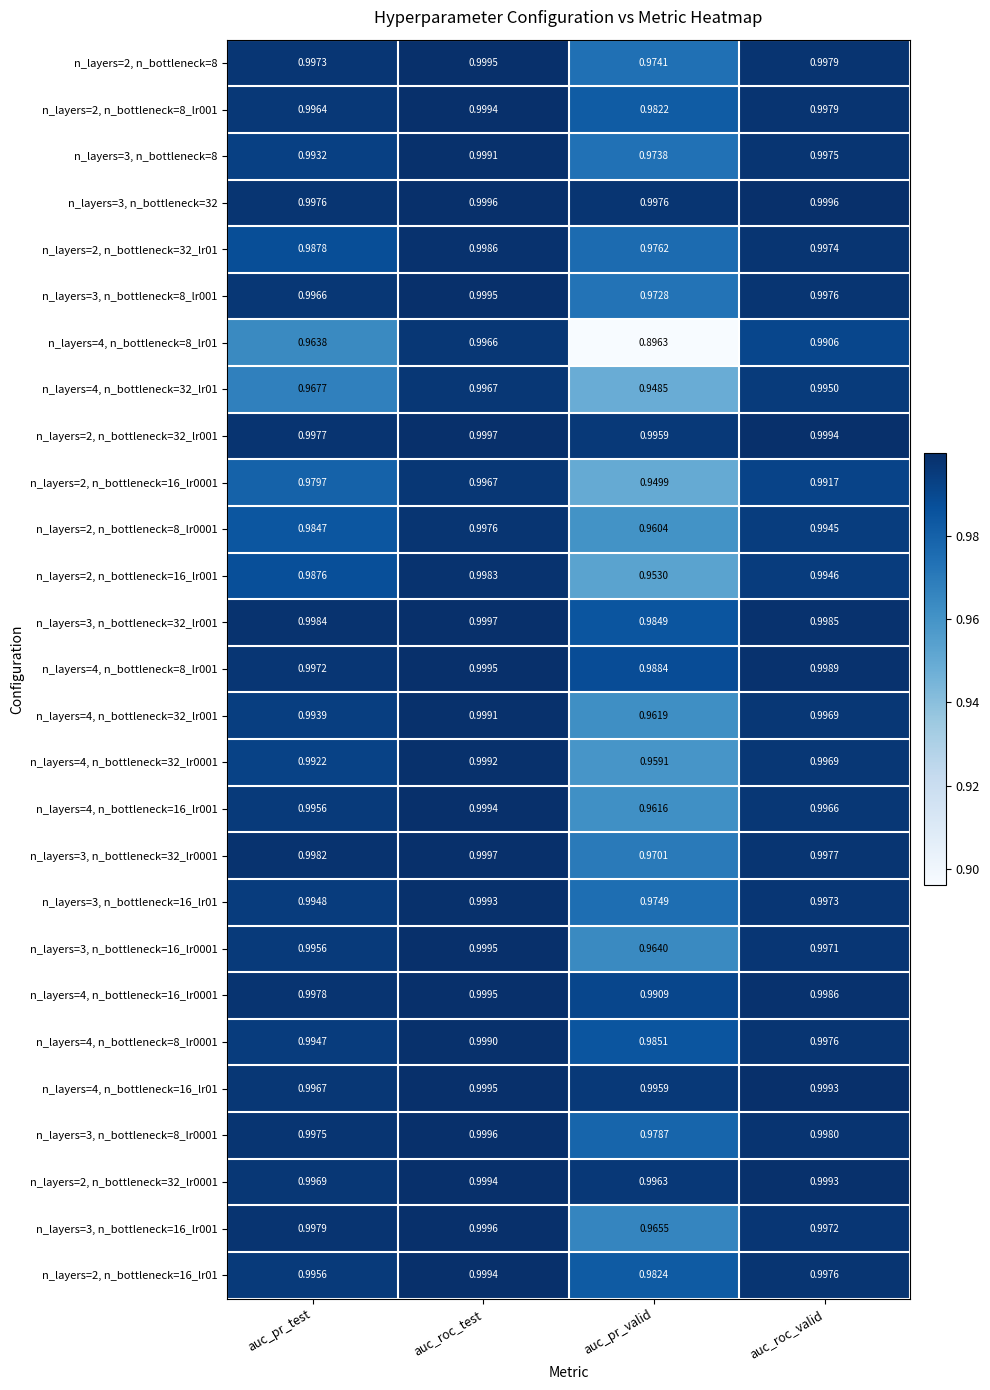

Rank the categories by n_layers=3, n_bottleneck=32_lr0001 value from lowest to highest.

auc_pr_valid, auc_roc_valid, auc_pr_test, auc_roc_test